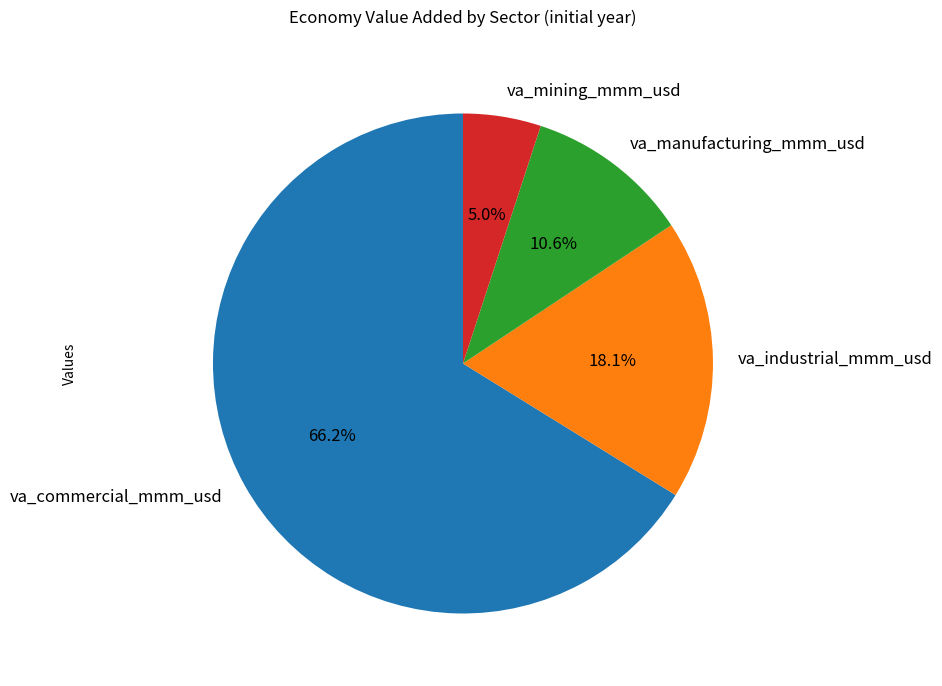

Which category has the smallest portion of the pie?

va_mining_mmm_usd